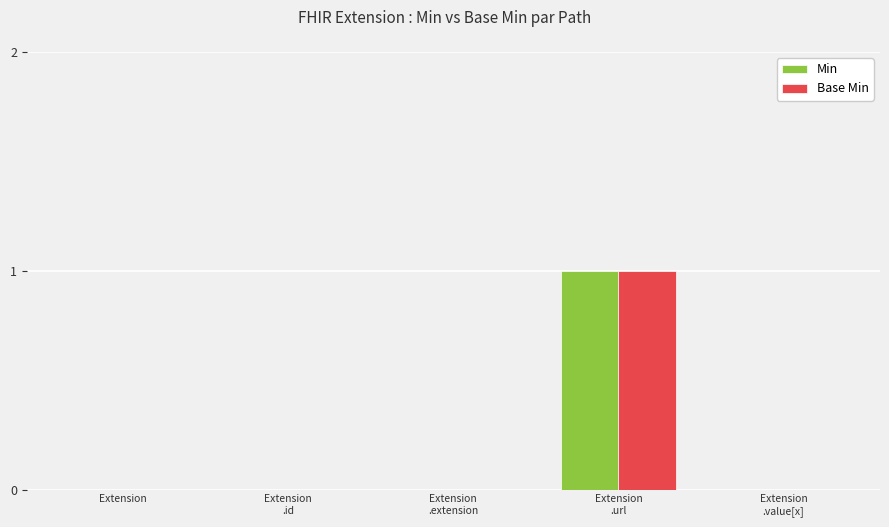

Are the bars grouped side by side (vs. stacked)?

Yes